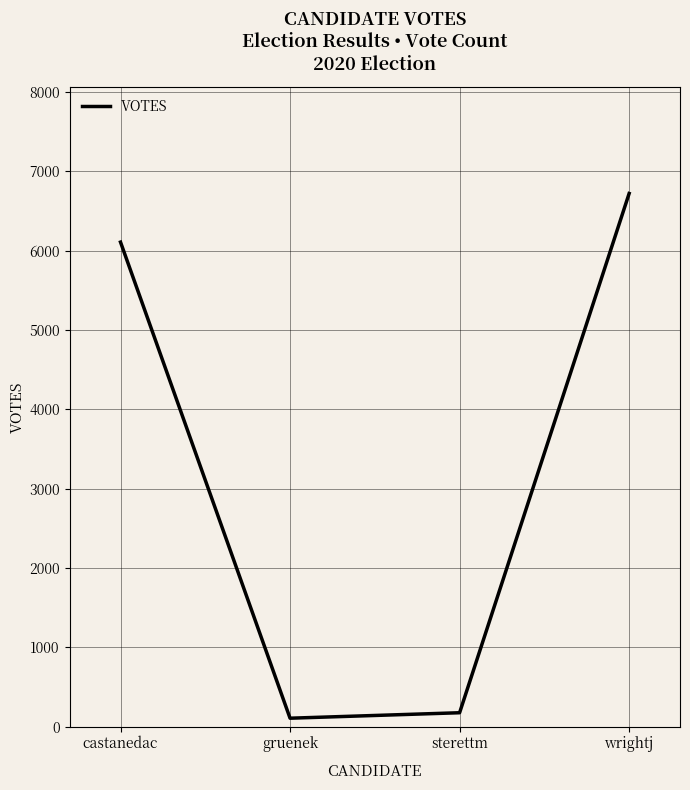

How many series are shown in this chart?

1